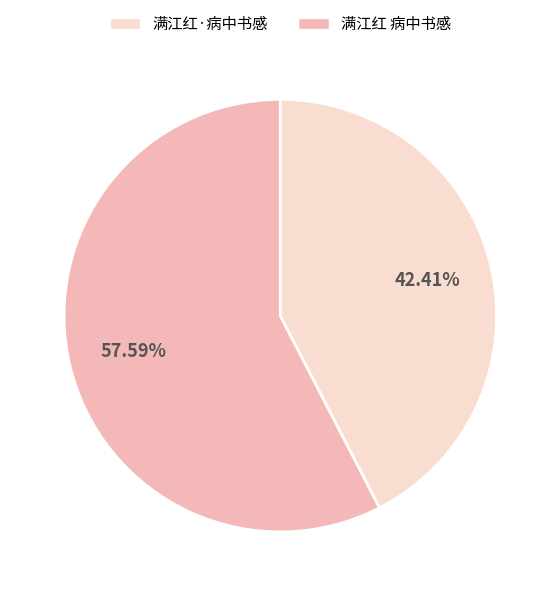

Is there a majority slice in this chart?

Yes